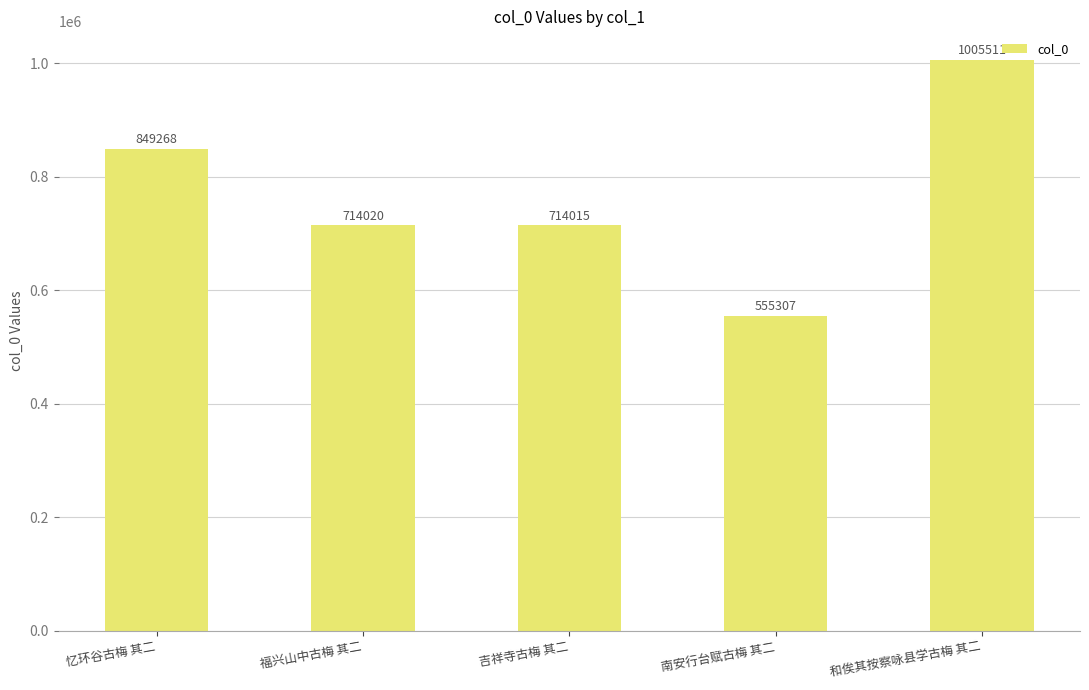

What is the value of the 4th bar from the left?

555307